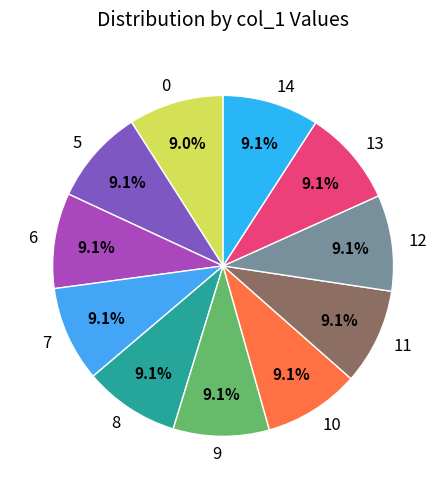

True or false: 14 accounts for 9% of the total.

True